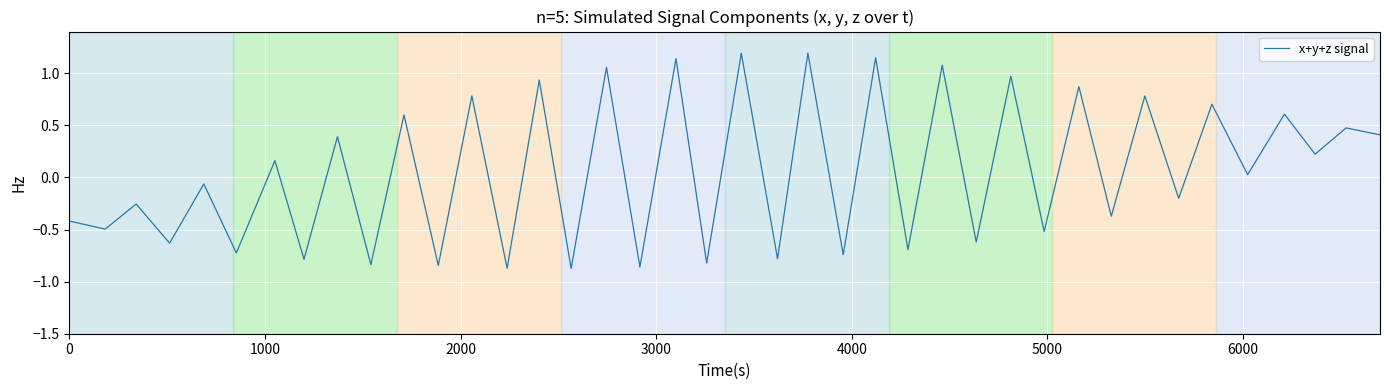

What is the maximum value shown in the chart?

1.2